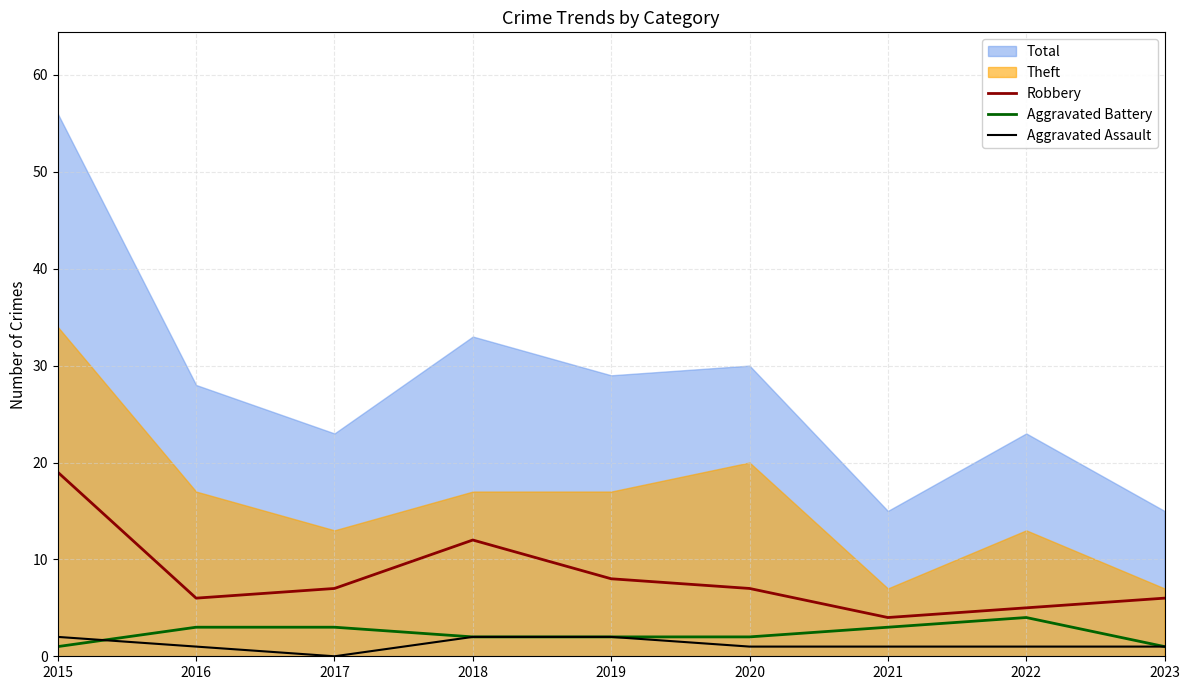

Where is Robbery nearest to the value 11?

2018